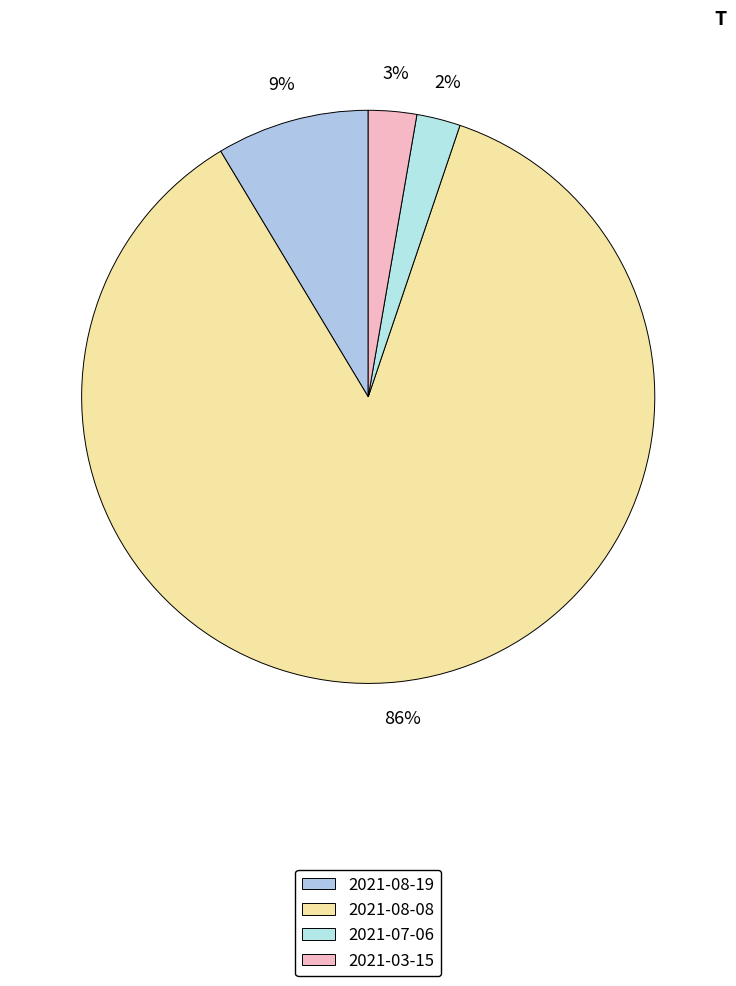

What is the change in value from 2021-08-19 to 2021-03-15?

-13.3